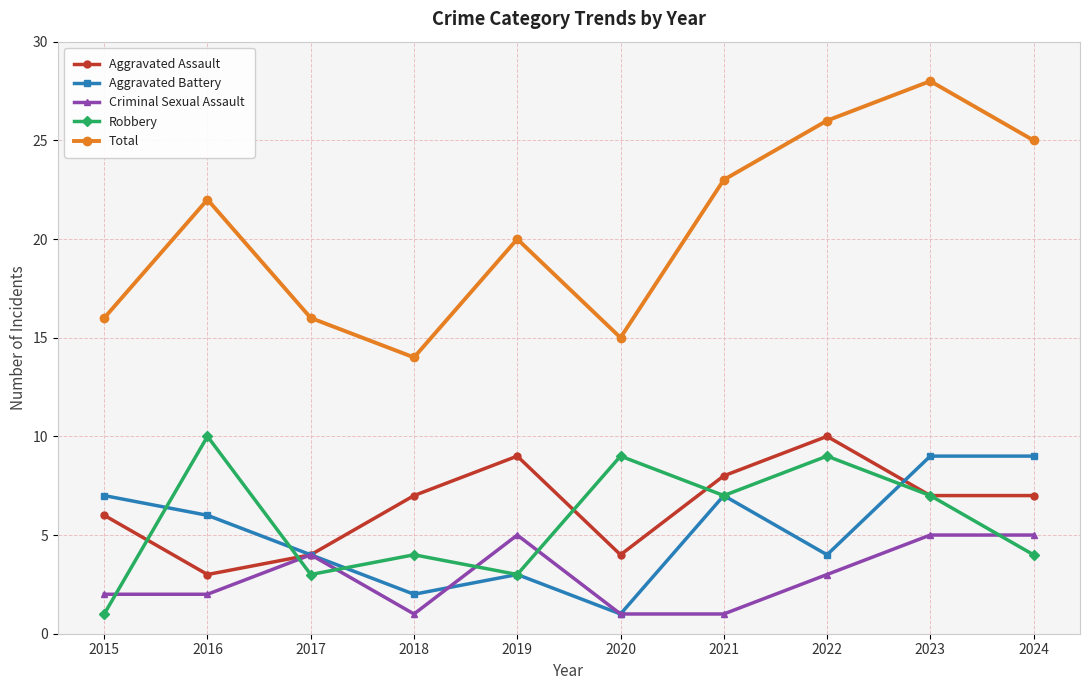

Is it true that Aggravated Assault equals 9 at 2019?

True